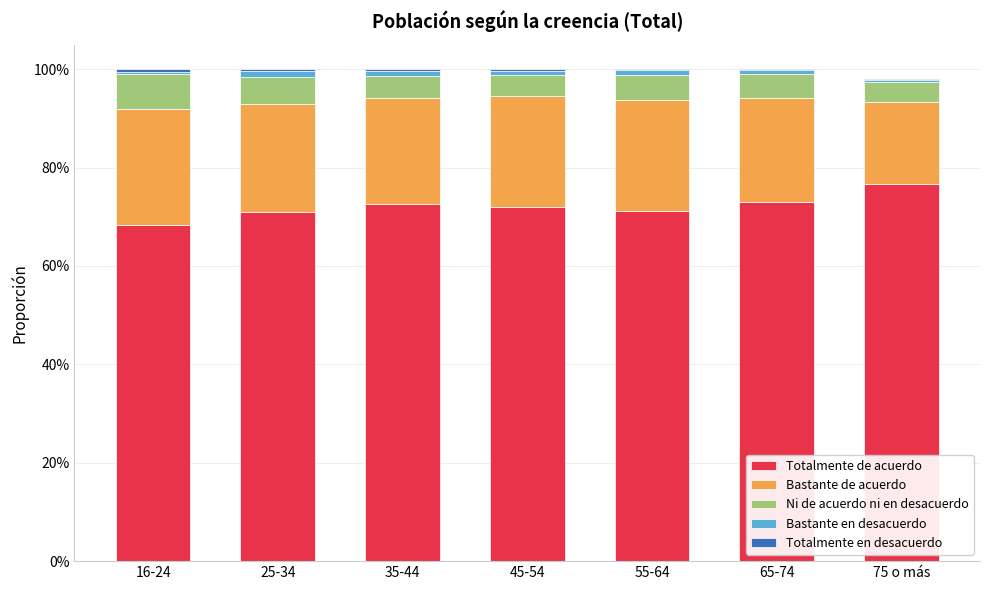

At 55-64, list the series in order from smallest to largest.

Totalmente en desacuerdo, Bastante en desacuerdo, Ni de acuerdo ni en desacuerdo, Bastante de acuerdo, Totalmente de acuerdo